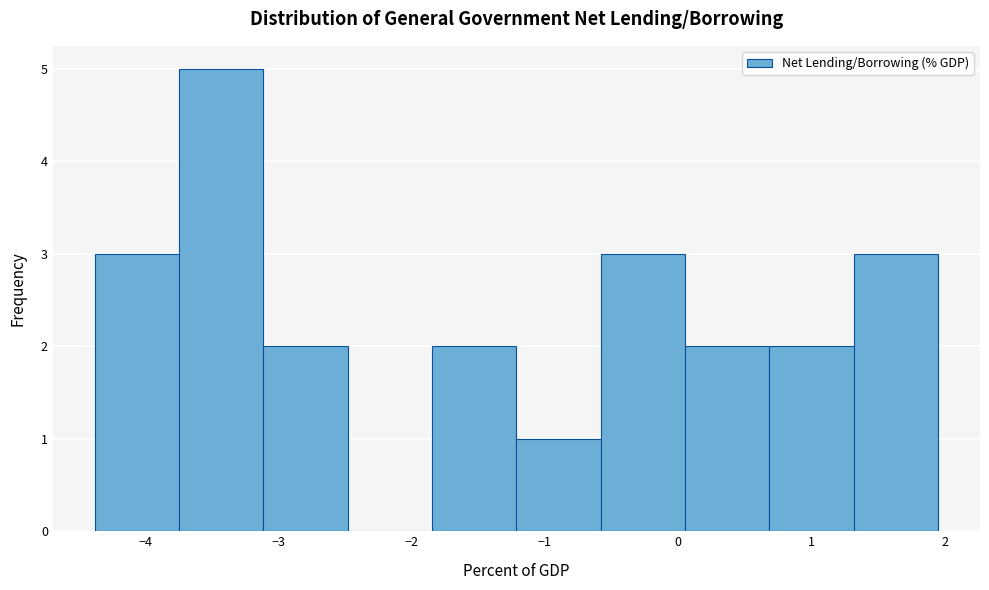

How tall is the bar that spans 1.3 to 2.0 on the x-axis? Neither the bar edges nor the heights are printed on the chart, so give them approximately, as read against the axes.

3